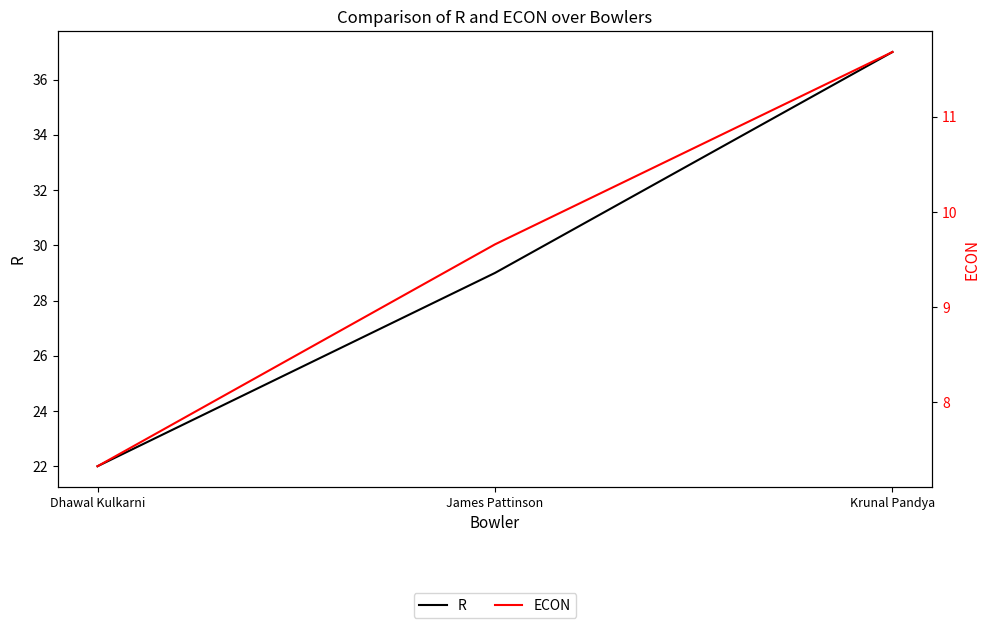

How many lines are shown in the chart?

2